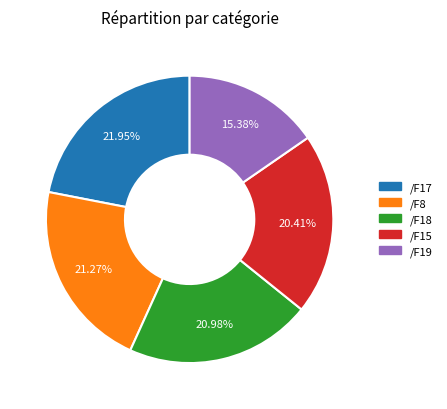

To the nearest percent, what is the combined percentage of /F8 and /F15?

42%